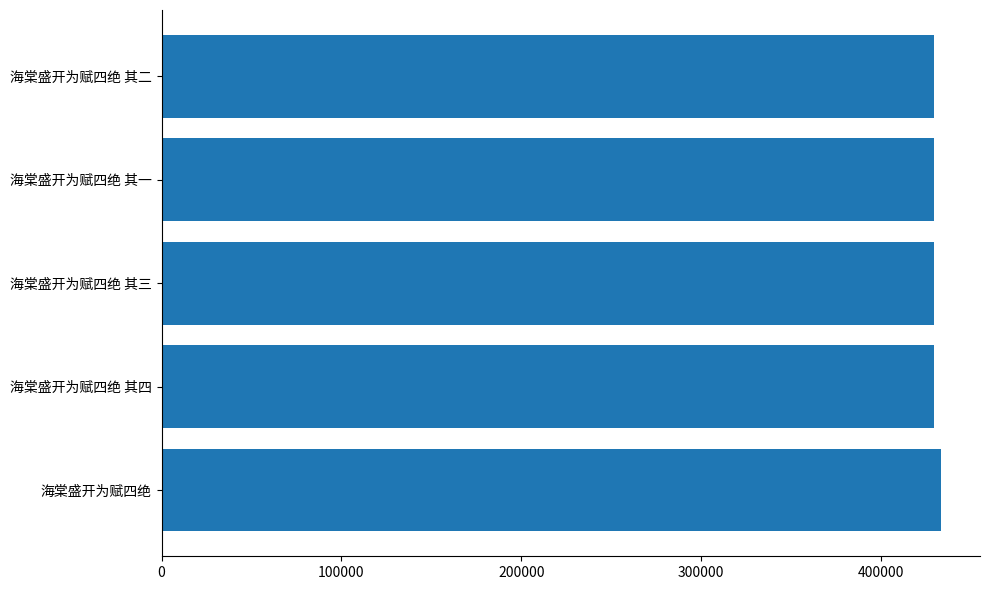

Are the bars grouped side by side (vs. stacked)?

No